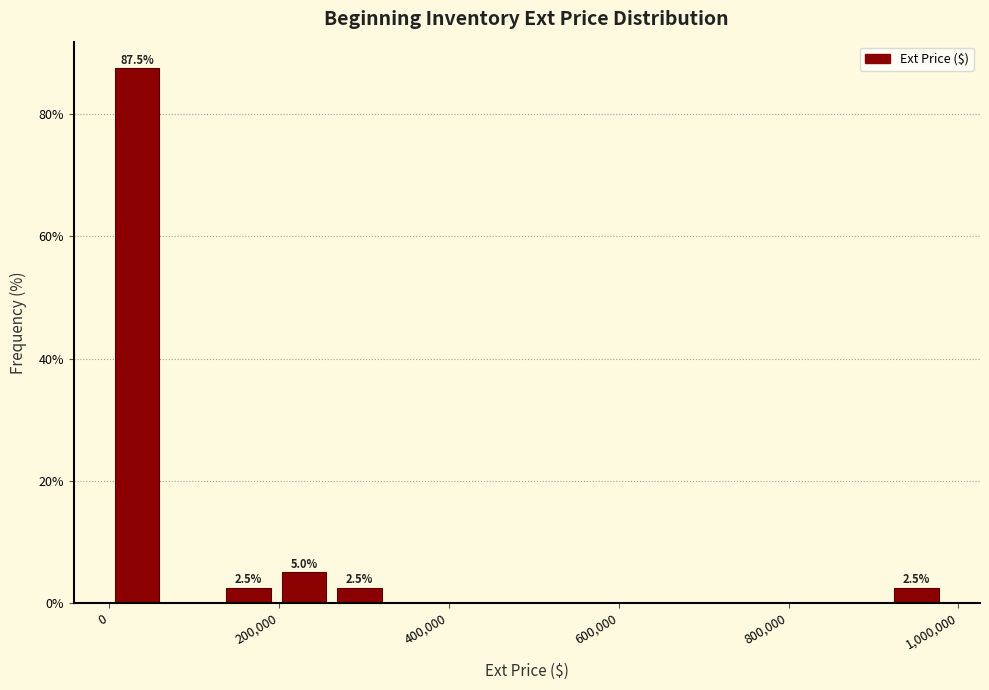

Read against the x-axis, roughly where is the centre of the tallest bar?

40000